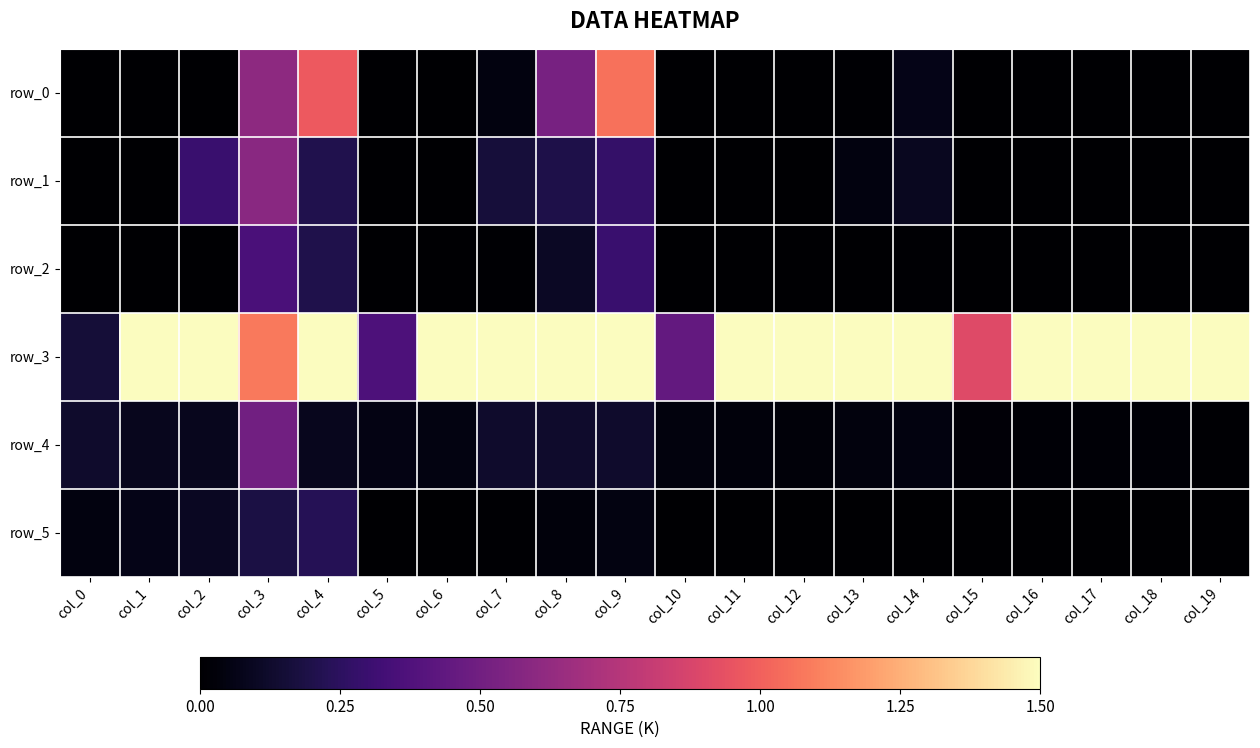

Which series has the largest total across all categories?

row_3